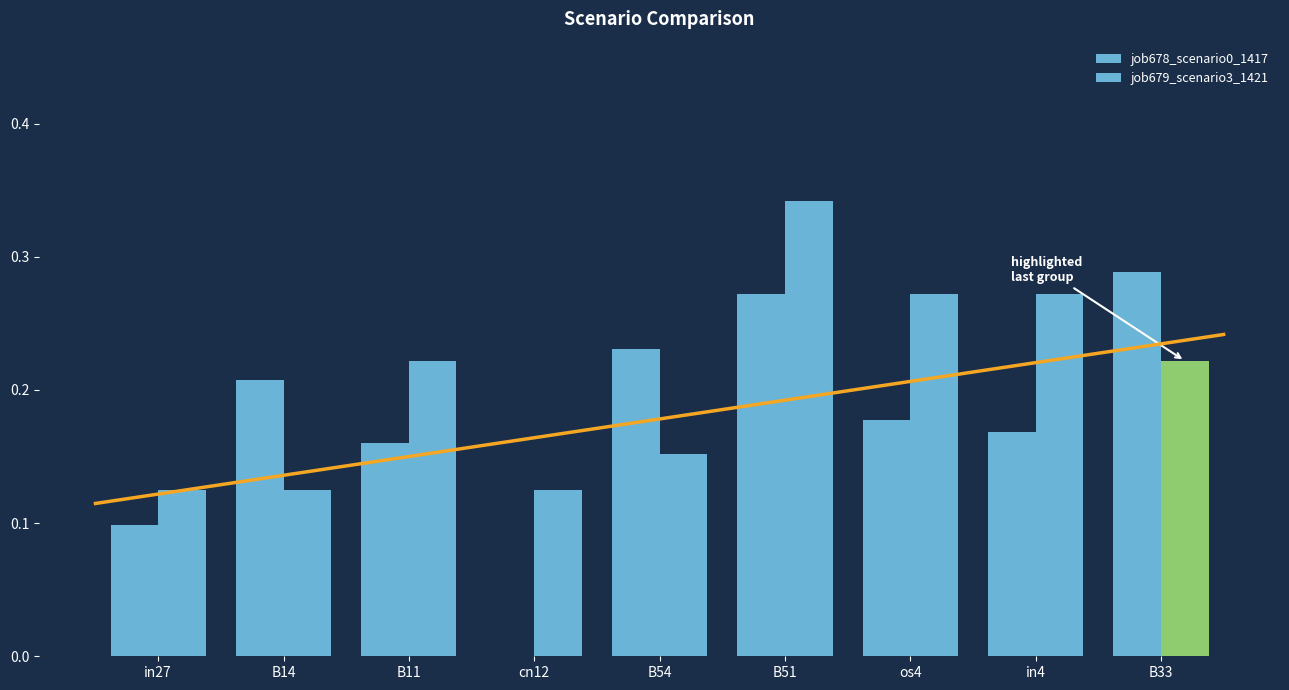

What is the minimum value for job679_scenario3_1421?

0.1